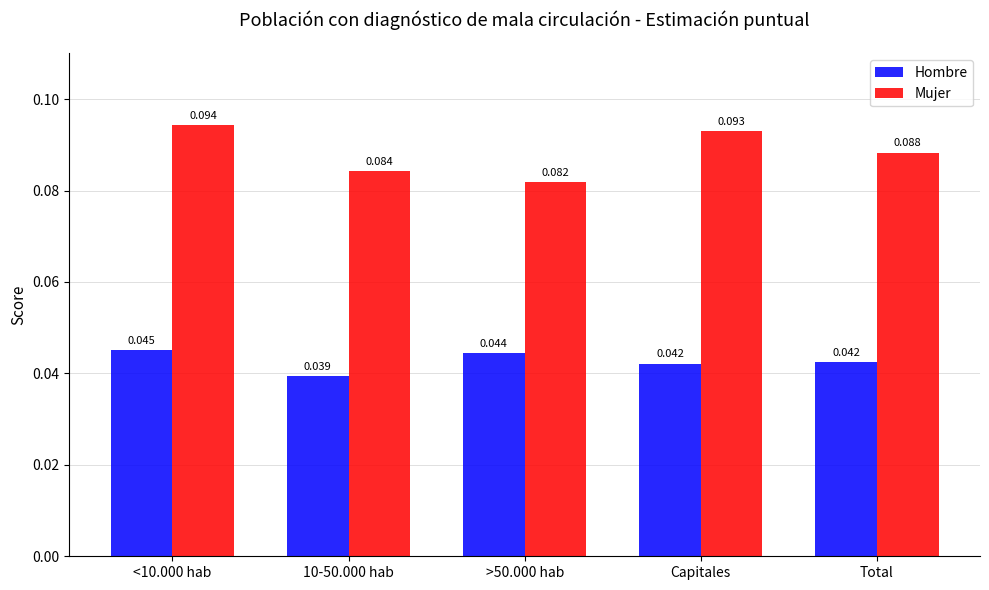

How many Hombre values are between 0 and 1?

5